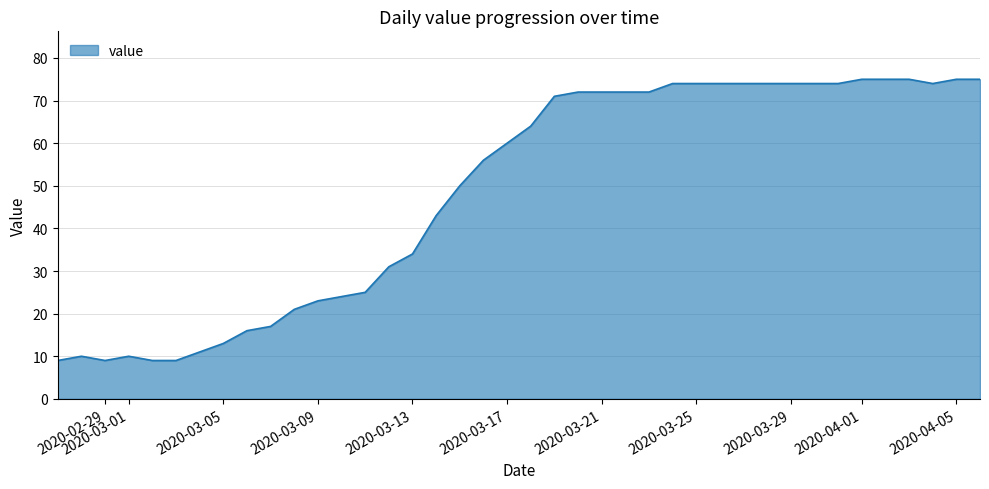

What is the greatest value displayed?

75